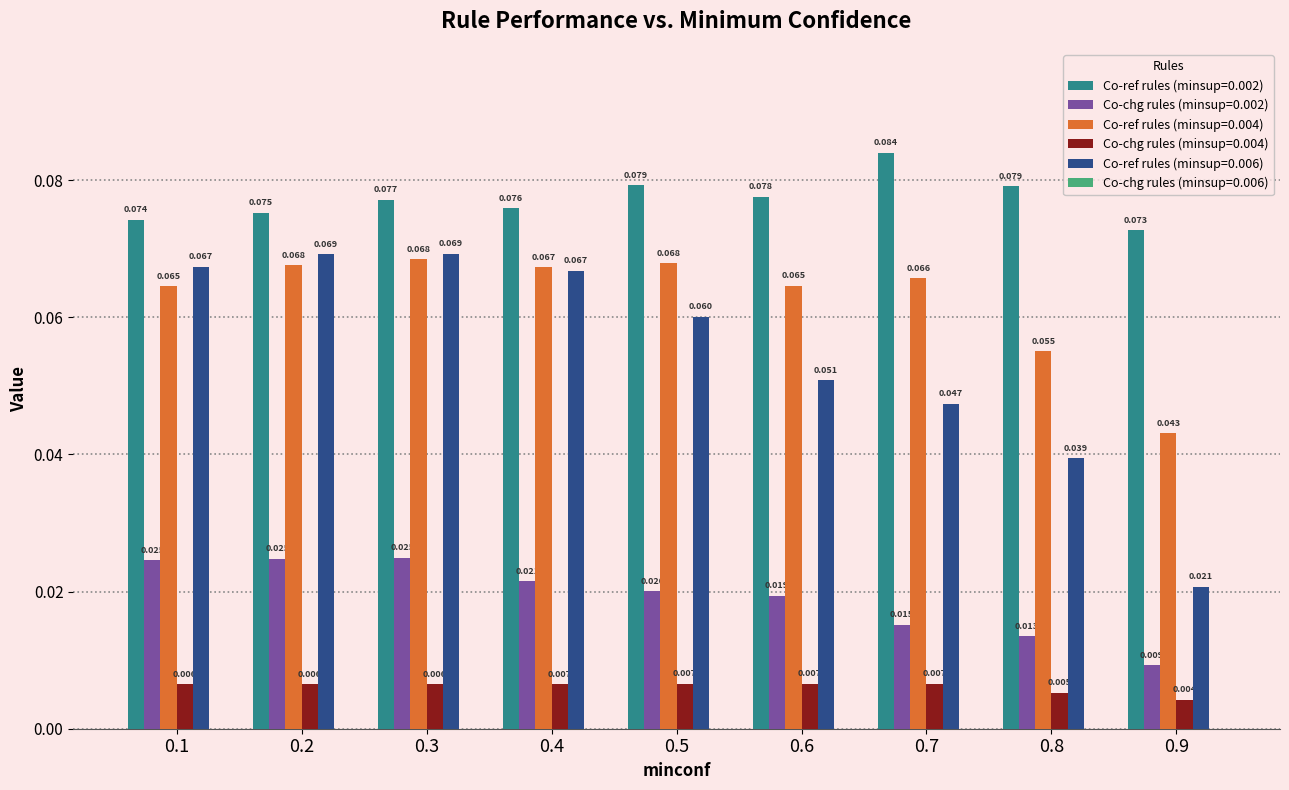

Is the value of Co-chg rules (minsup=0.004) at 0.8 greater than the value of Co-ref rules (minsup=0.002) at 0.2?

No